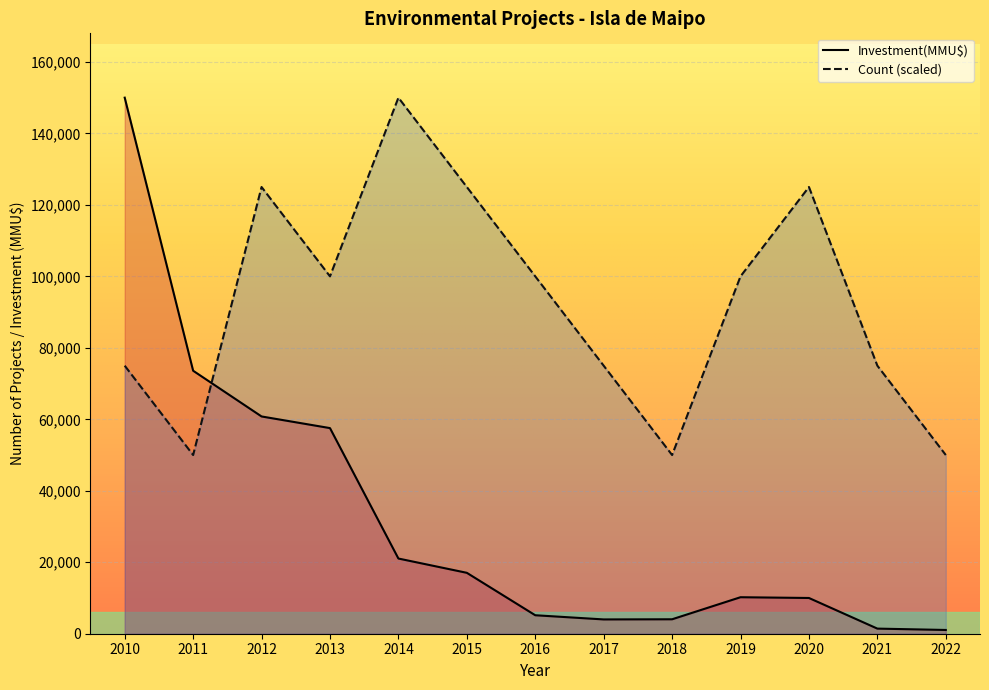

How many times do Investment(MMU$) and Count cross each other?

1